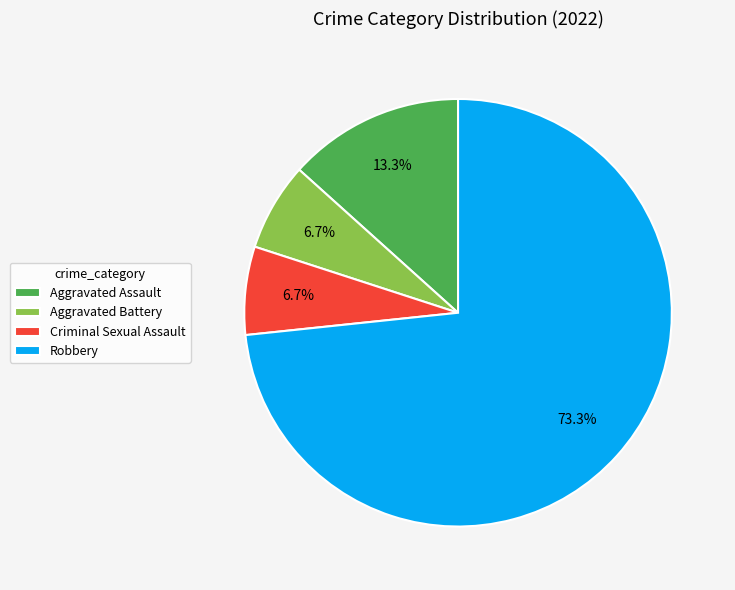

To the nearest percent, what percentage of the pie is Aggravated Battery?

7%